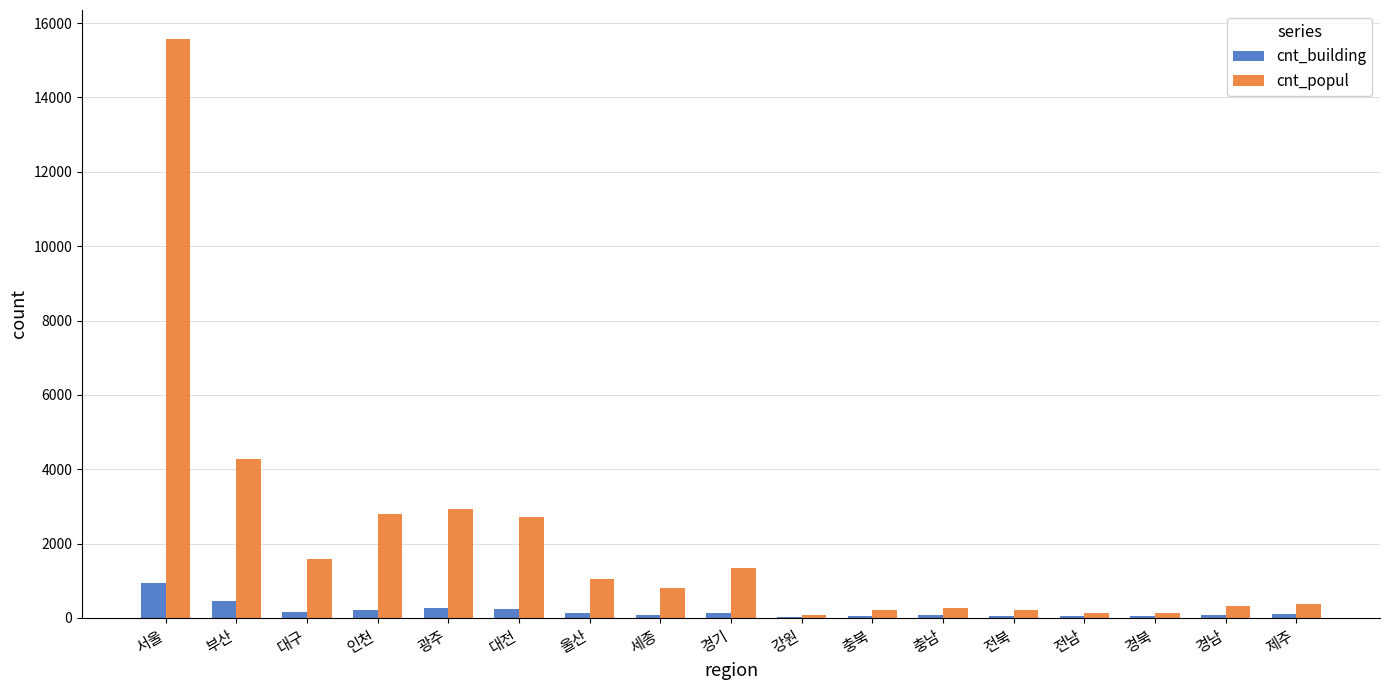

At which label is cnt_popul closest to 7831?

부산